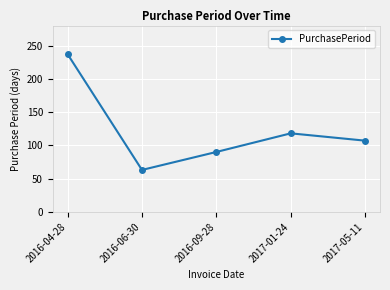

Reading left to right, extract all data points from this chart.

2016-04-28=237	2016-06-30=63	2016-09-28=90	2017-01-24=118	2017-05-11=107